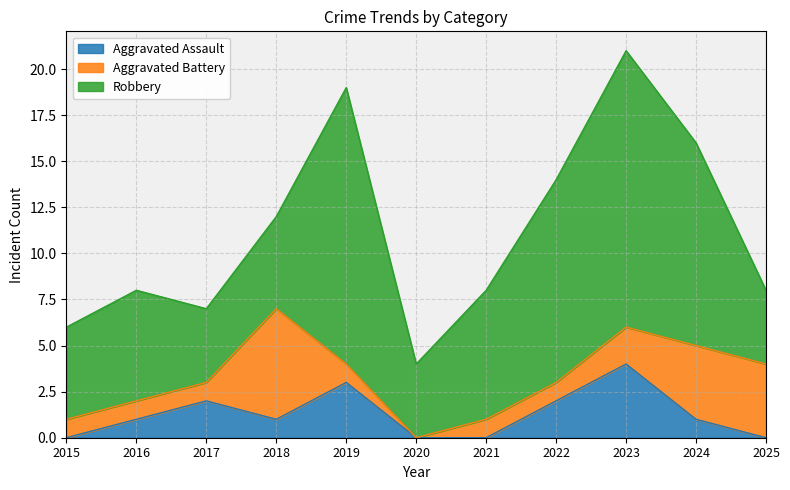

What is the difference between the second highest and minimum values in the Robbery series?

11